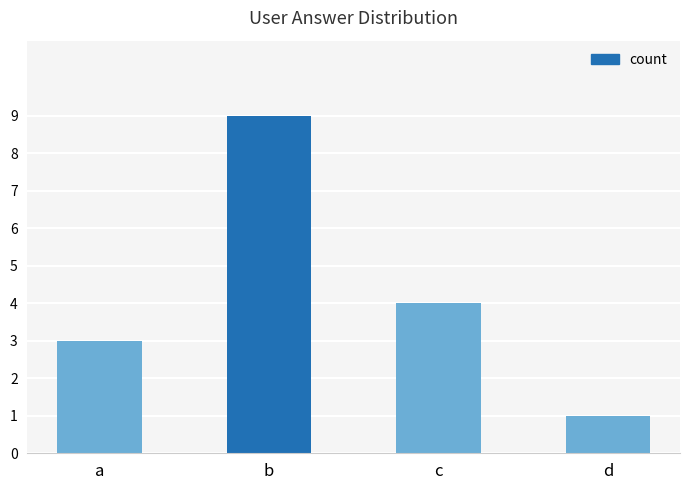

What is the difference between the second highest and second lowest values?

1